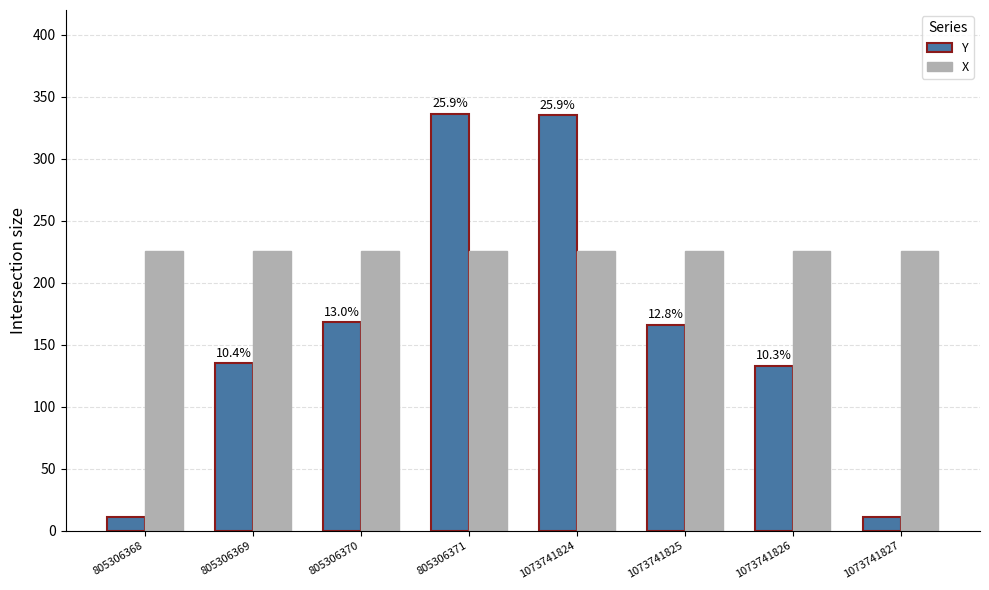

What is the highest value of the Y series?

336